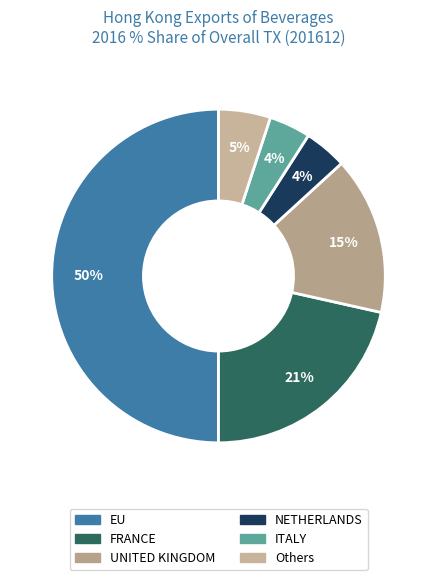

Count the number of slices in the pie.

6